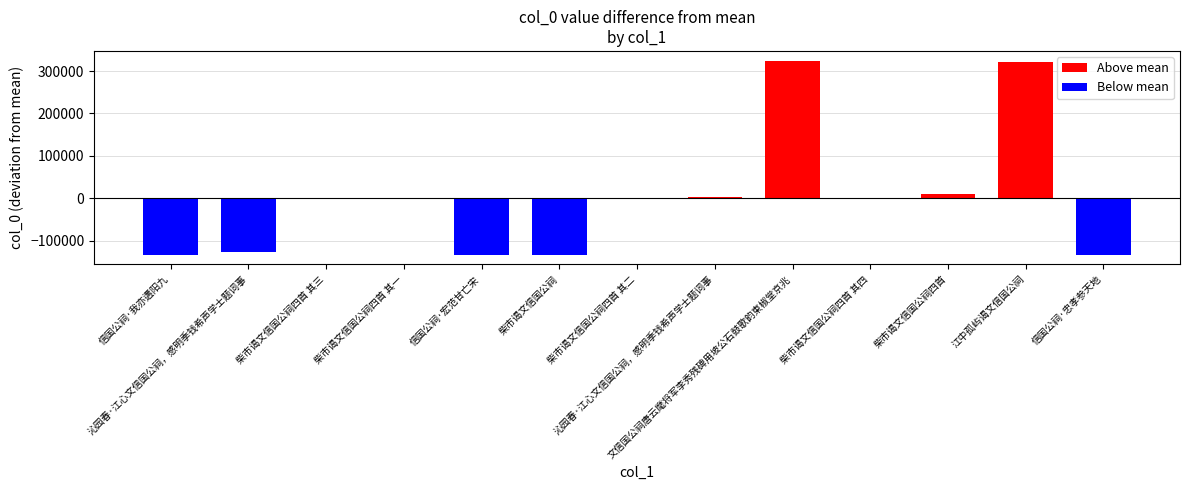

What is the difference between the second highest and minimum values?

454780.0